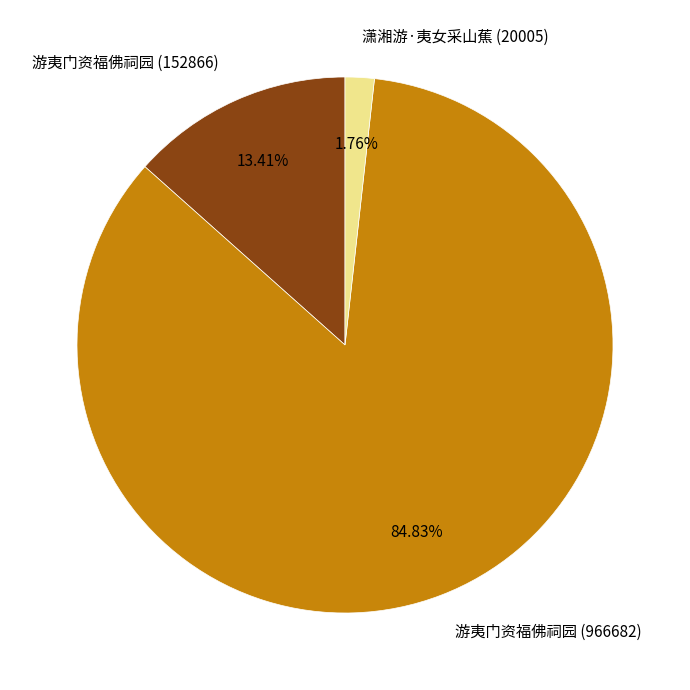

Count the number of slices in the pie.

3